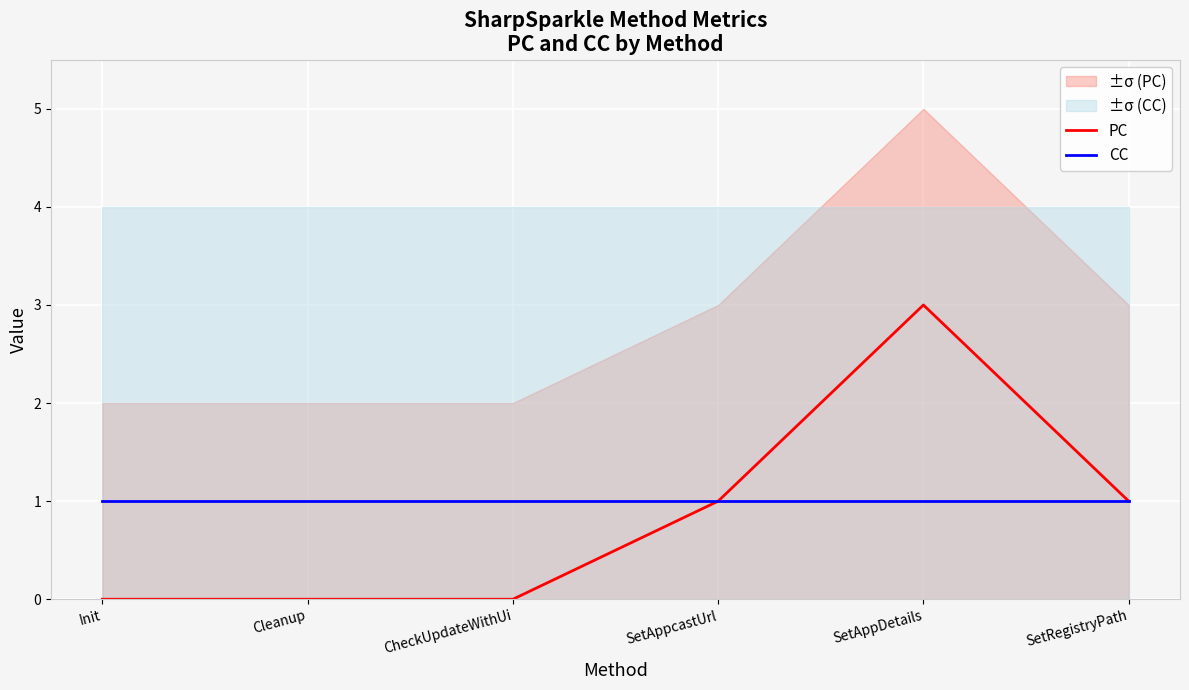

What is the total value across all series at Cleanup?

1